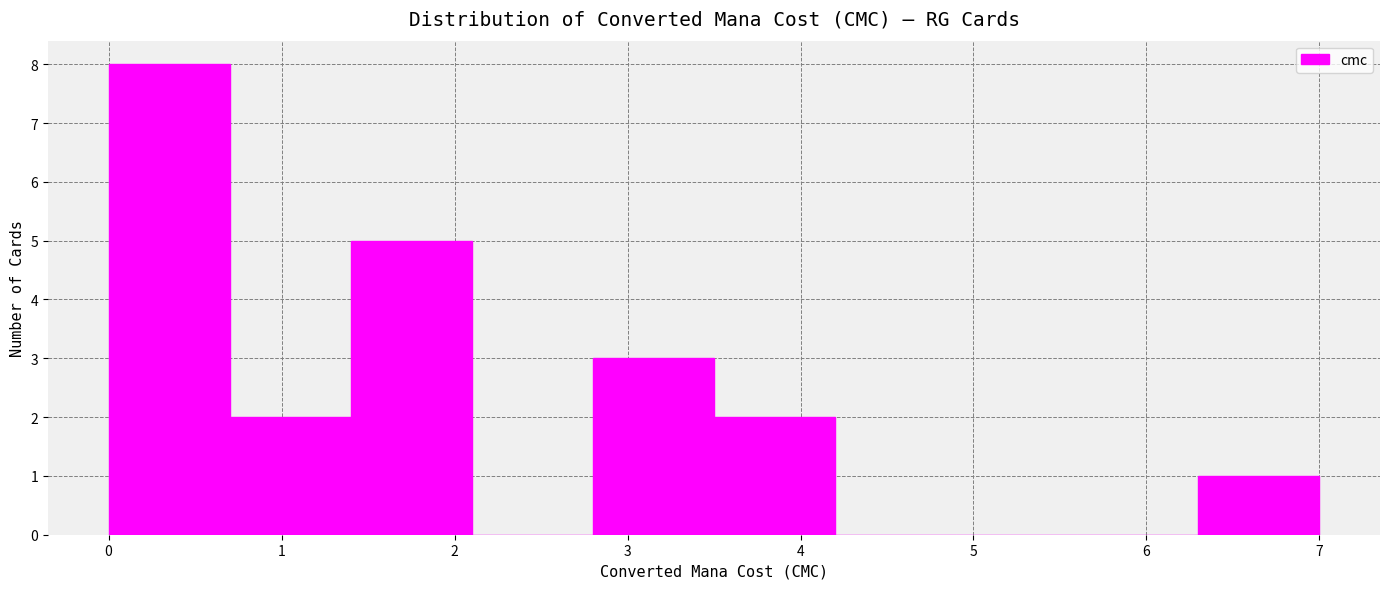

Which range on the x-axis has the tallest bar?

0.0 to 0.7